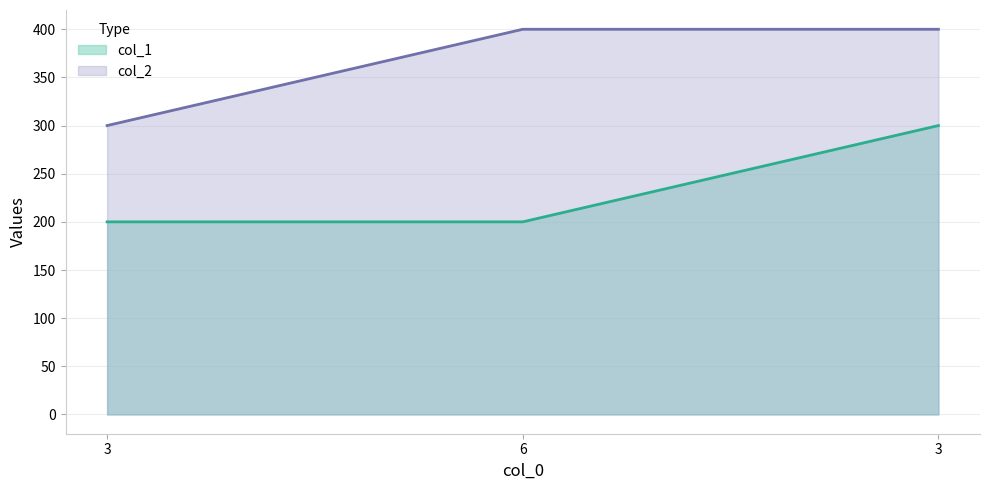

What is the label of the 1st point from the right?

3